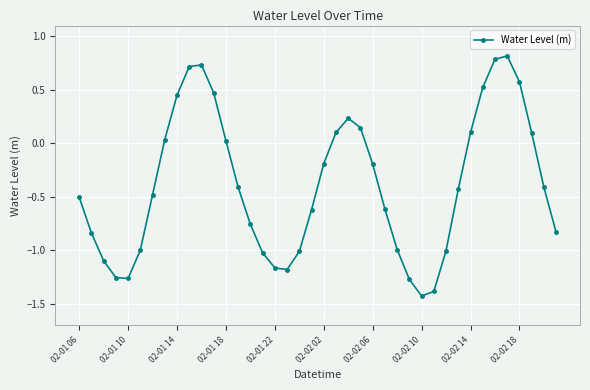

What is the difference between the second highest and second lowest values?

2.2